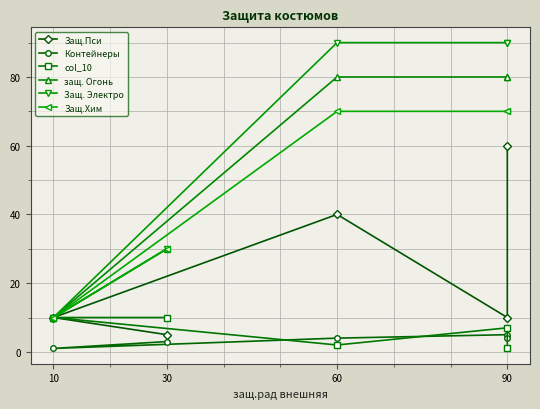

Which label corresponds to the largest value in the chart?

60